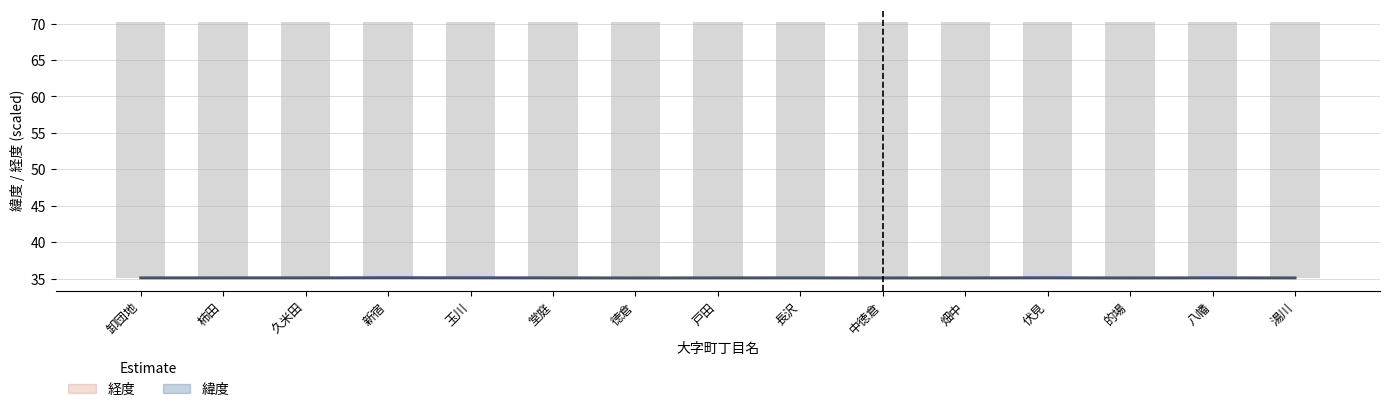

What is the value of the 緯度 bar at the 13th from the left?

35.1